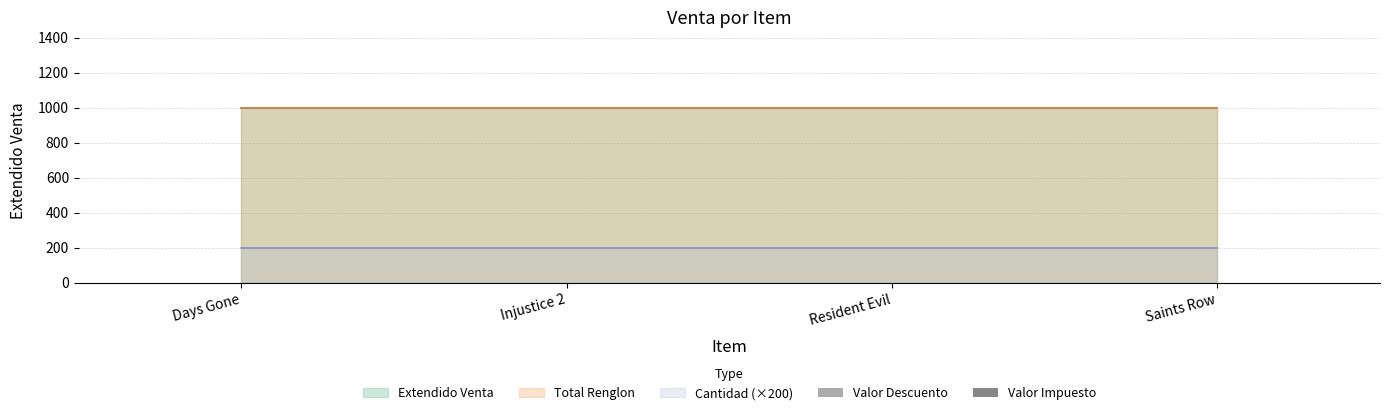

Reading left to right, list all the values displayed in this chart.

Cantidad: 1	1	1	1
Extendido Venta: 1000	1000	1000	1000
Total Renglon: 1000	1000	1000	1000
Valor Descuento: 0	0	0	0
Valor Impuesto: 0	0	0	0